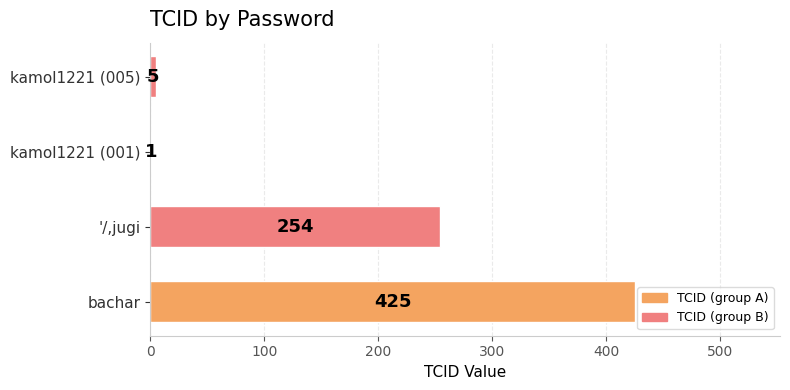

True or false: the data shows 5 at kamol1221 (005).

True